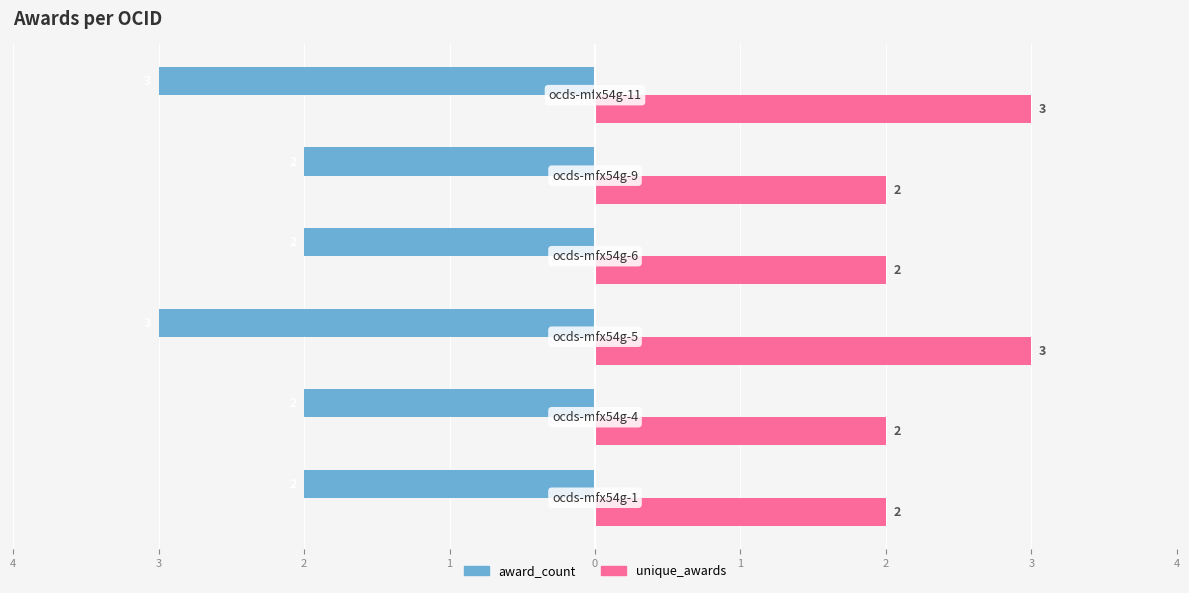

Reading left to right, list all the values displayed in this chart.

award_count: -2	-2	-3	-2	-2	-3
unique_awards: 2	2	3	2	2	3